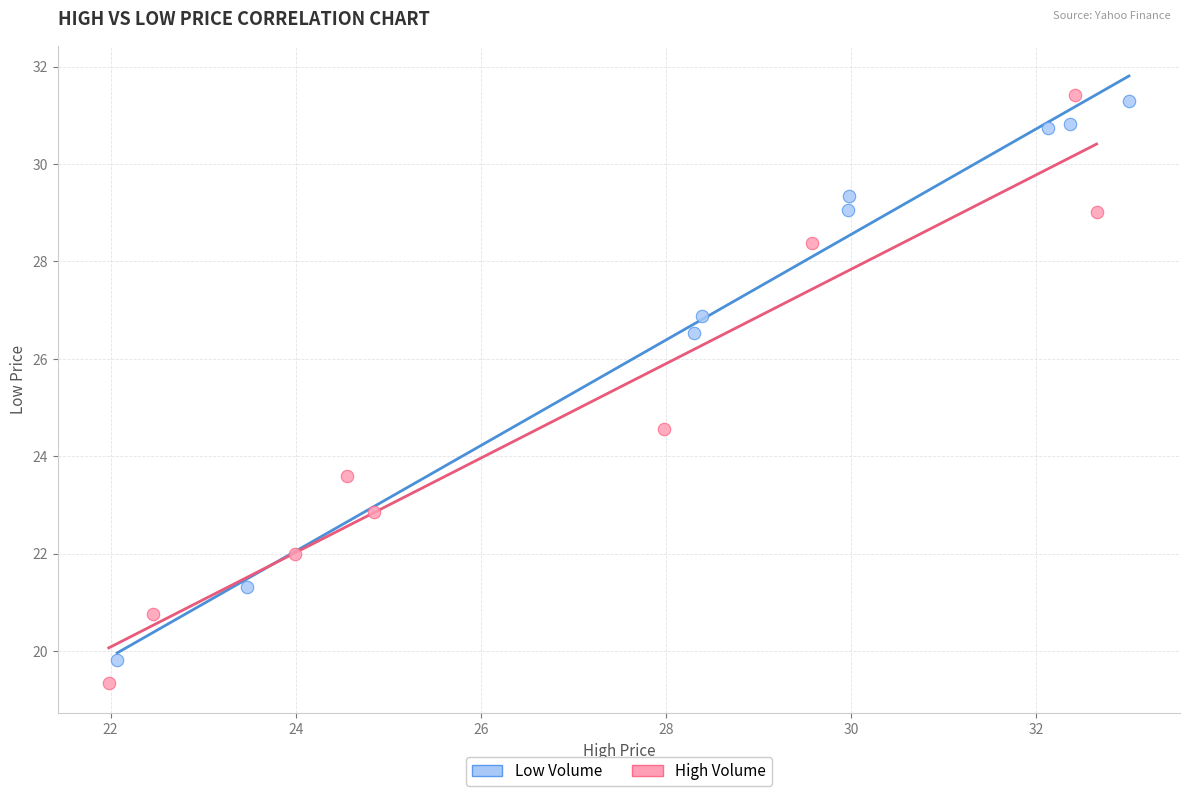

Which series reaches the minimum Y coordinate?

High Volume